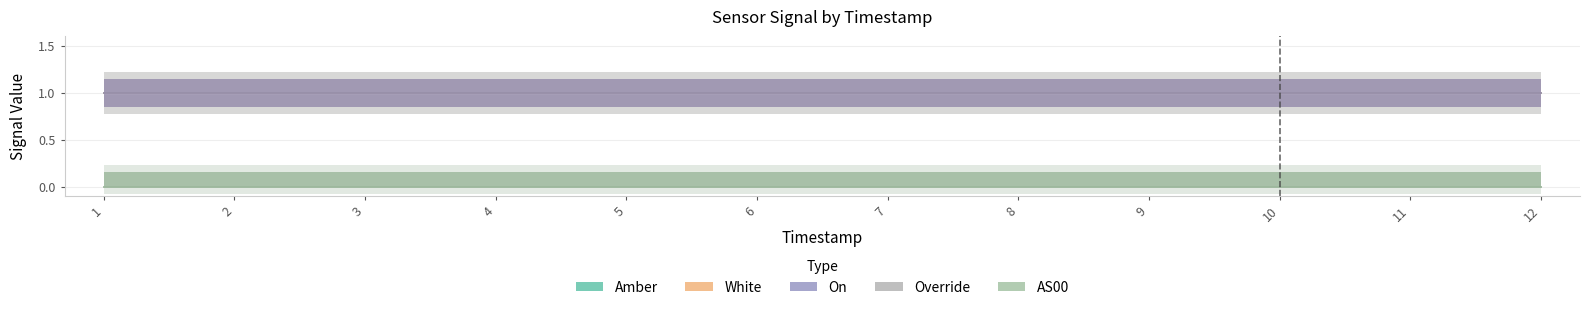

What are all the series names shown in the legend?

Amber, White, On, Override, AS00